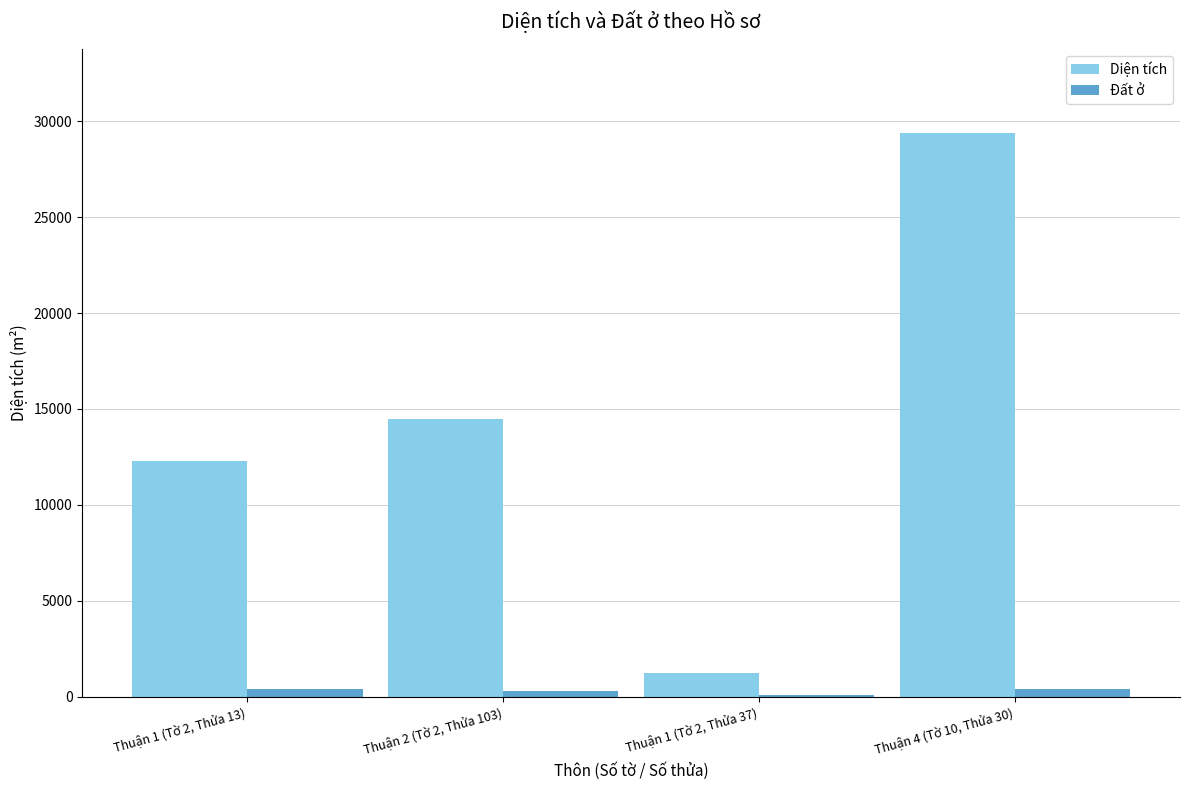

The value of Diện tích at Thuận 1 (Tờ 2, Thửa 37) is 1219.1. True or false?

True